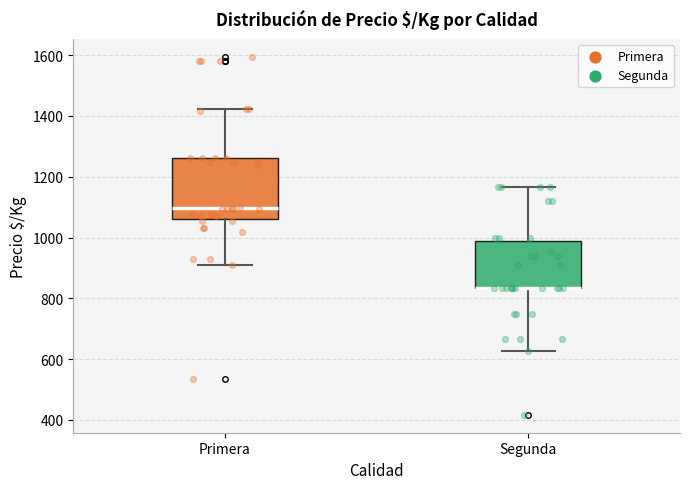

Where does the upper whisker of the box for Segunda end on the y-axis? The values are not printed on the chart, so give them approximately, as read against the axis.

1160